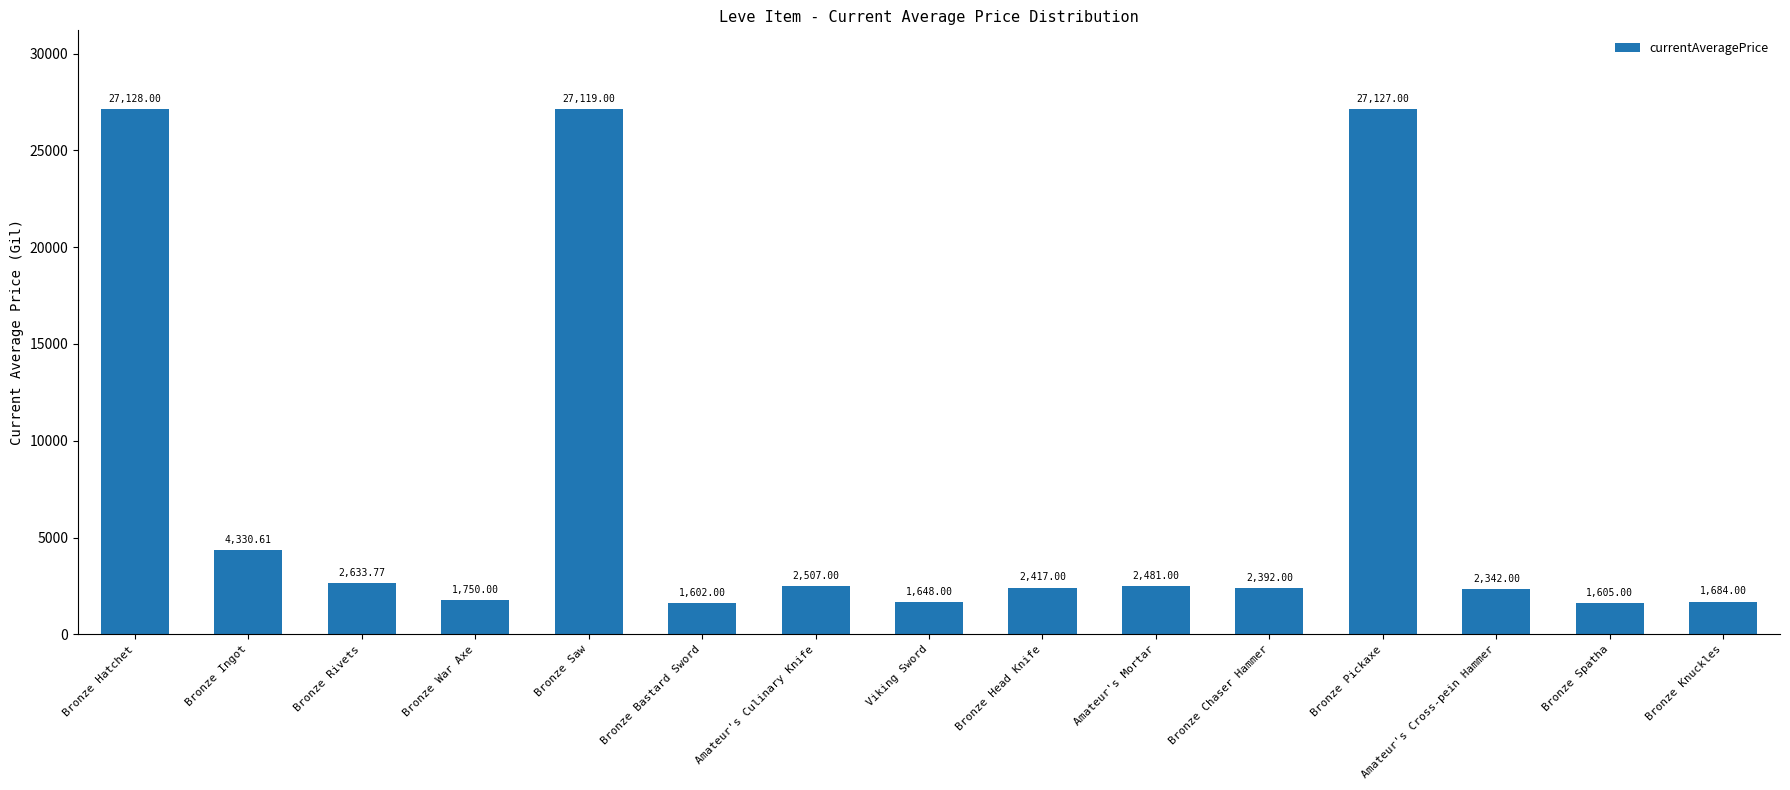

At which category does the chart reach its minimum across all series?

Bronze Bastard Sword